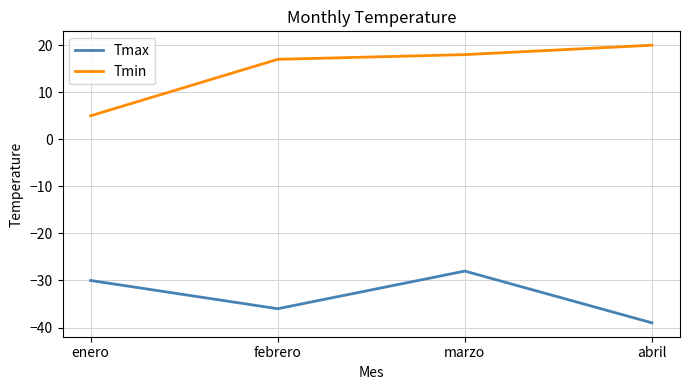

How many distinct data groups are displayed?

2